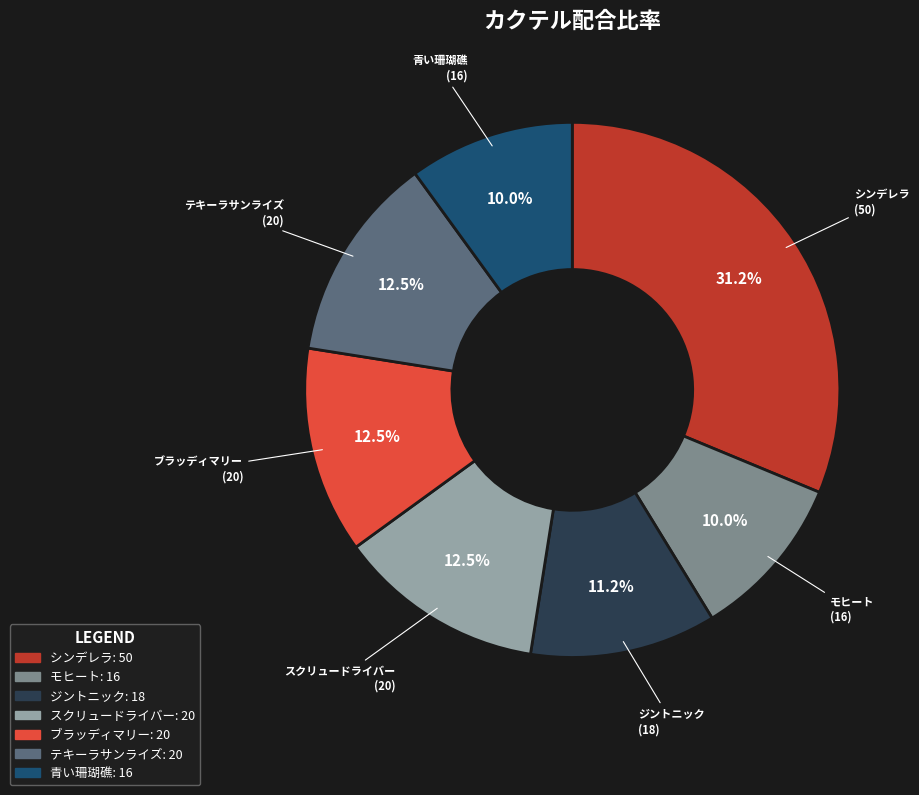

Is there any slice that represents more than half of the pie?

No